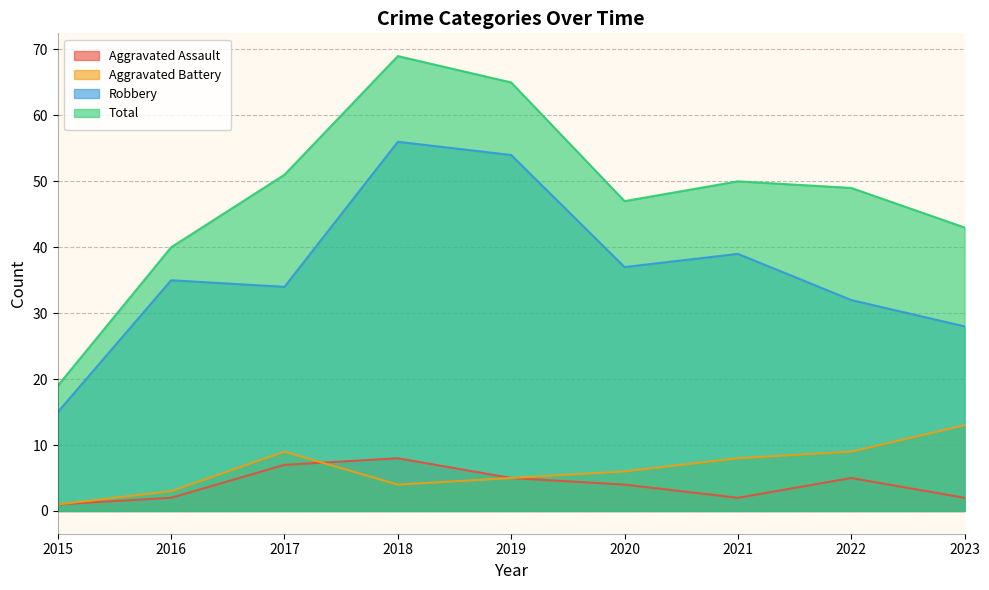

Reading left to right, what are all the values shown in this chart?

Aggravated Assault: 2015=1	2016=2	2017=7	2018=8	2019=5	2020=4	2021=2	2022=5	2023=2
Aggravated Battery: 2015=1	2016=3	2017=9	2018=4	2019=5	2020=6	2021=8	2022=9	2023=13
Robbery: 2015=15	2016=35	2017=34	2018=56	2019=54	2020=37	2021=39	2022=32	2023=28
Total: 2015=19	2016=40	2017=51	2018=69	2019=65	2020=47	2021=50	2022=49	2023=43